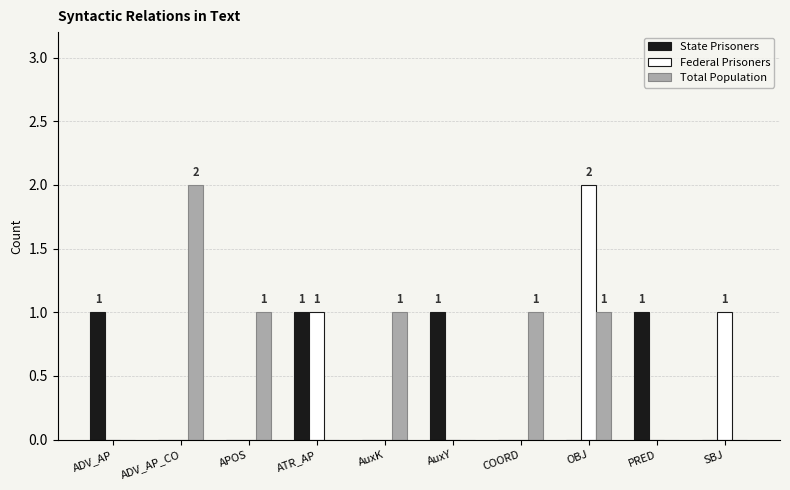

Reading left to right, what are all the values shown in this chart?

State Prisoners: 1	0	0	1	0	1	0	0	1	0
Federal Prisoners: 0	0	0	1	0	0	0	2	0	1
Total Population: 0	2	1	0	1	0	1	1	0	0